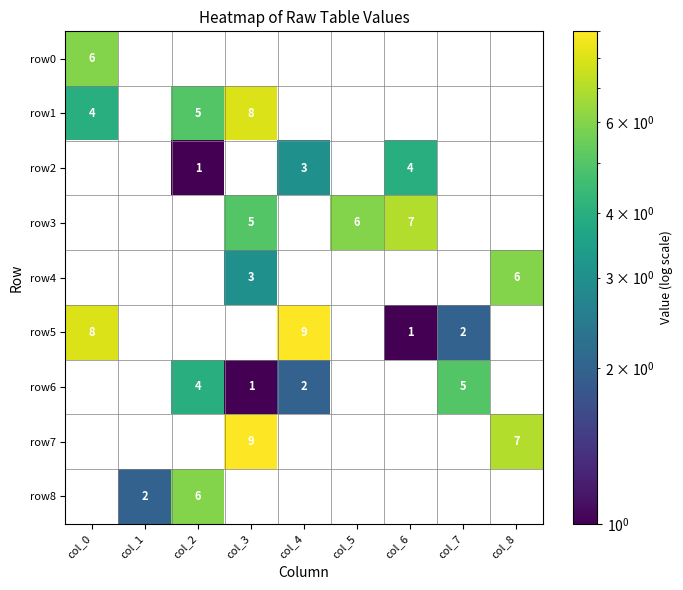

The value of row1 at col_3 is 8. True or false?

True